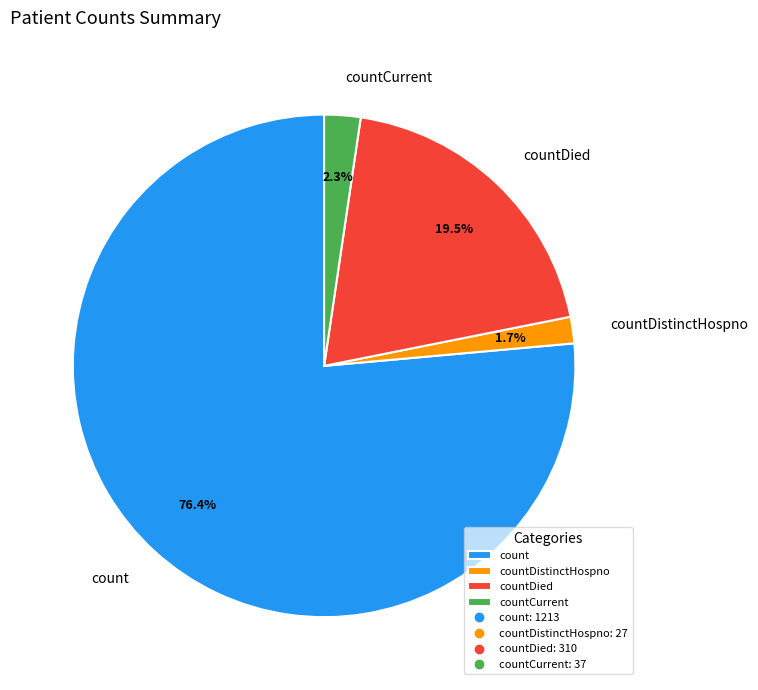

How many slices are in this pie chart?

4